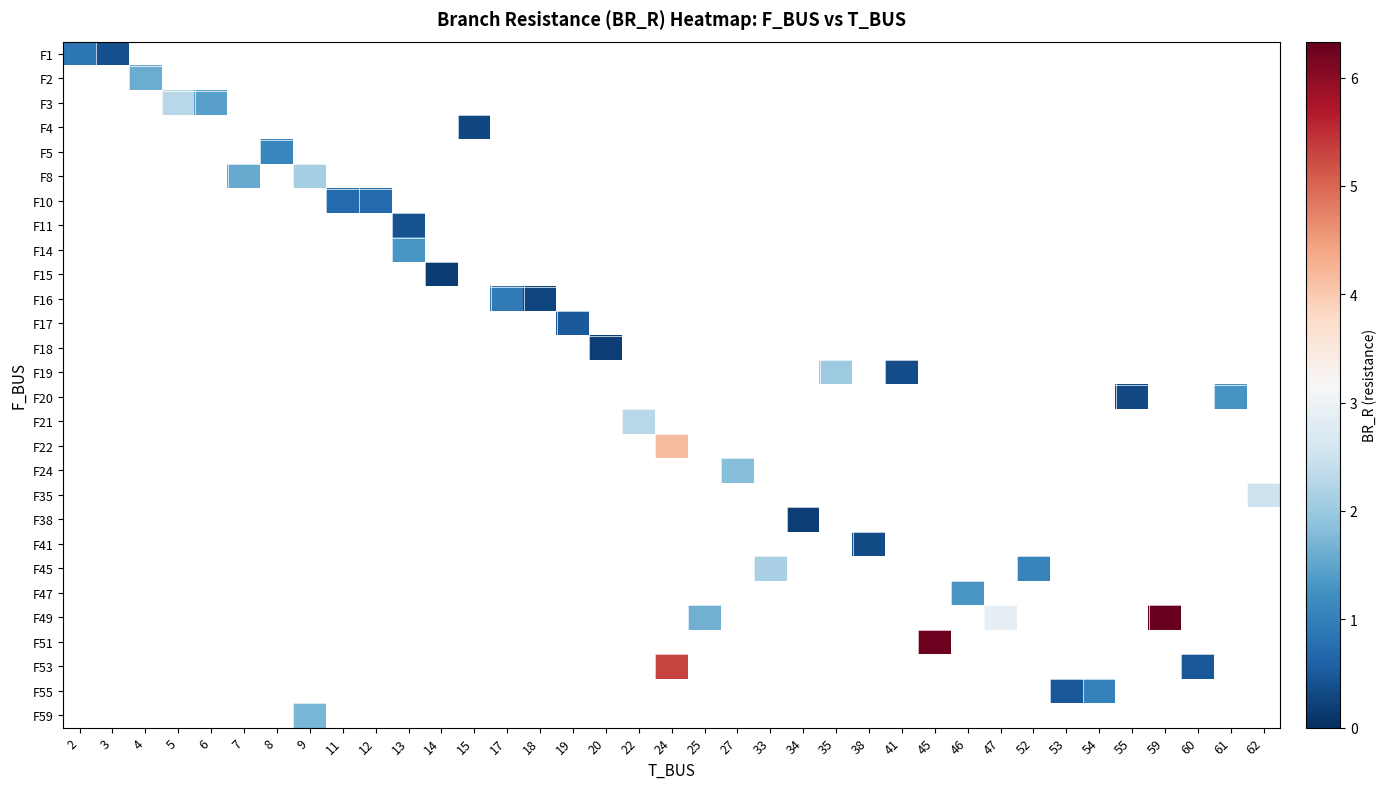

At which category does the chart reach its minimum across all series?

14